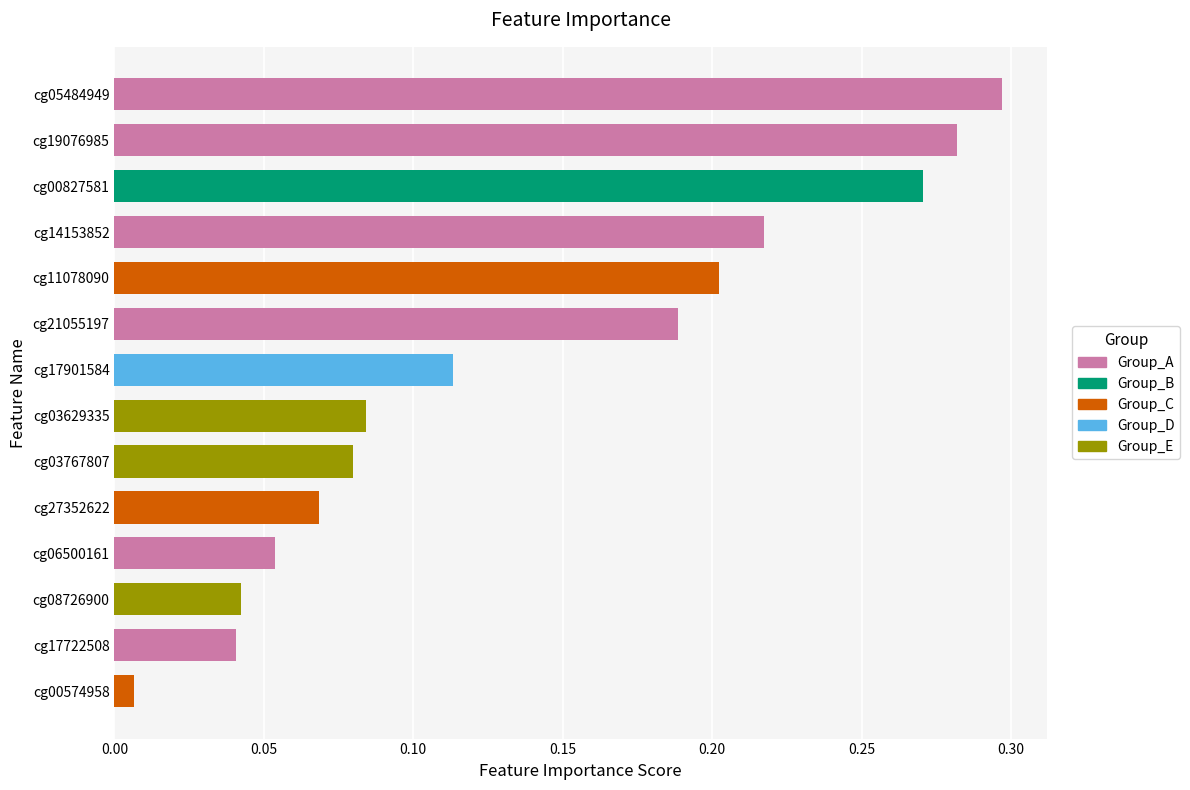

At which label is the value closest to 0?

cg00574958